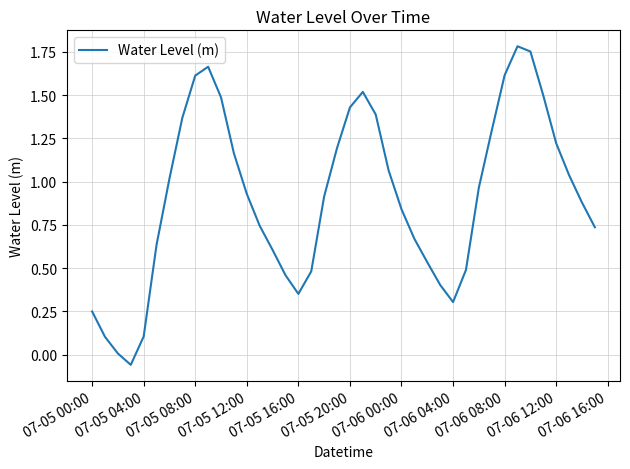

How many lines are shown in the chart?

1